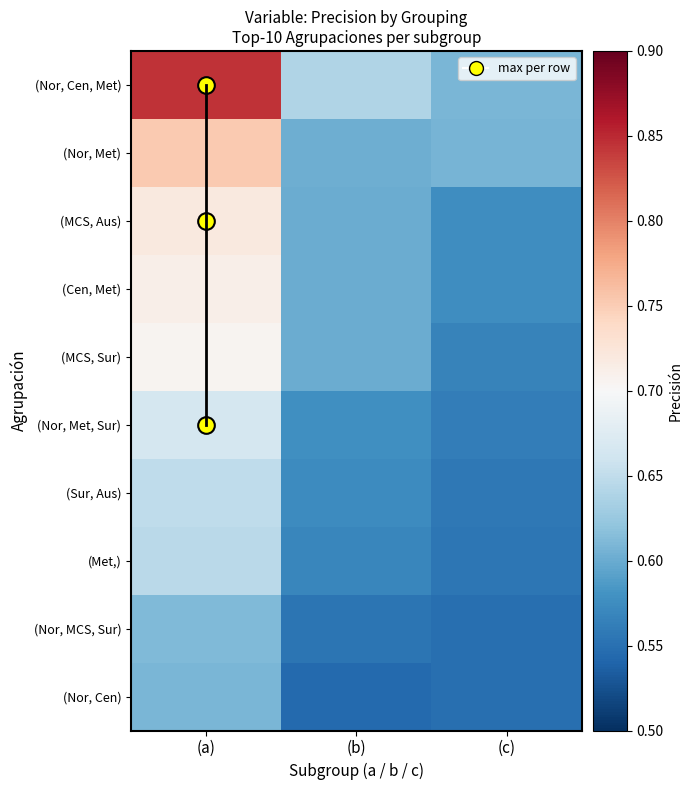

At (c), list the series in order from smallest to largest.

(Nor, Cen), (Nor, MCS, Sur), (Met,), (Sur, Aus), (Nor, Met, Sur), (MCS, Sur), (Cen, Met), (MCS, Aus), (Nor, Met), (Nor, Cen, Met)